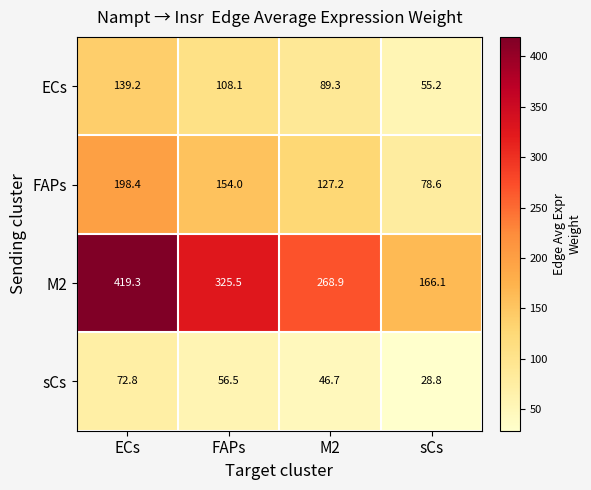

True or false: ECs has a value of 139.2 at ECs.

True